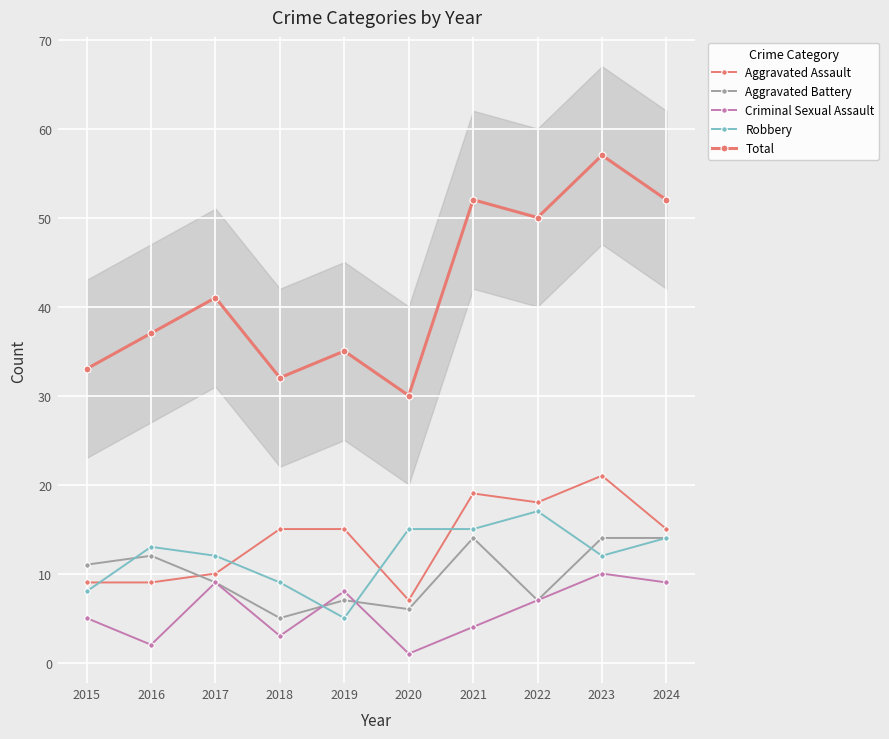

At how many categories does at least one series exceed 47?

4